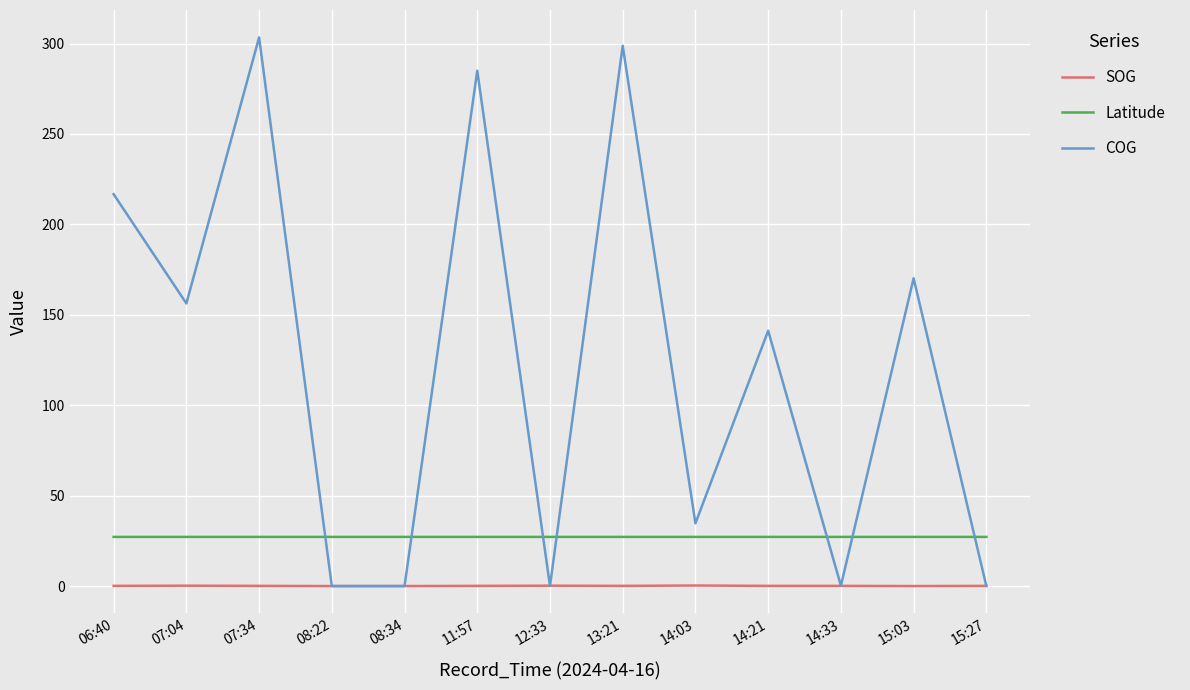

The value of COG at 14:21 is 53.9. True or false?

False